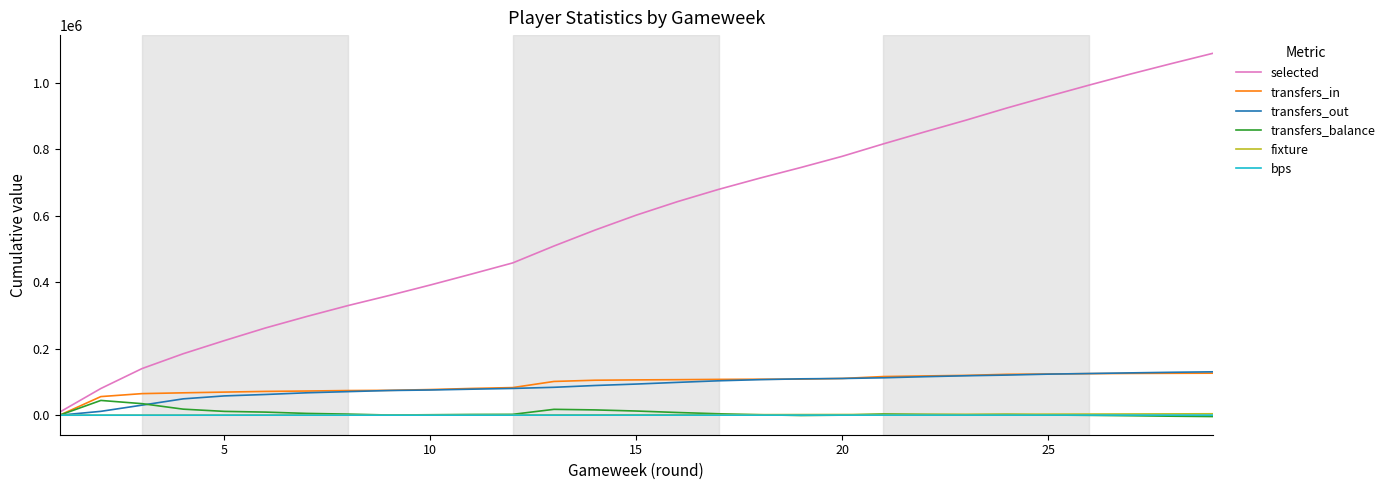

Which series has the largest total across all categories?

selected